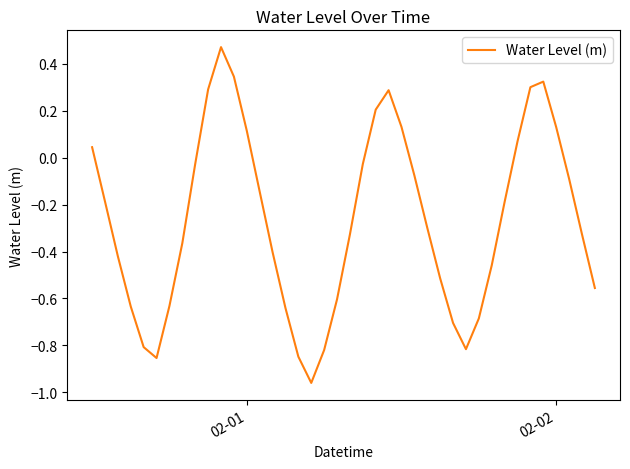

Does the chart display data point markers on the line(s)?

No